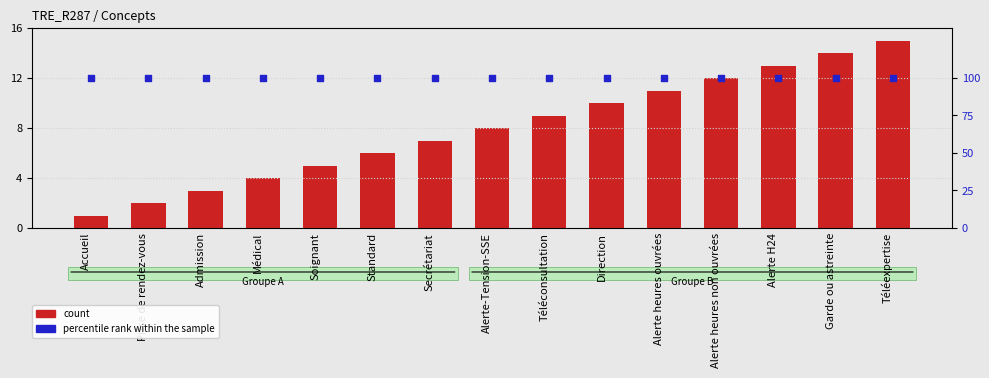

Which series reaches the minimum Y coordinate?

count